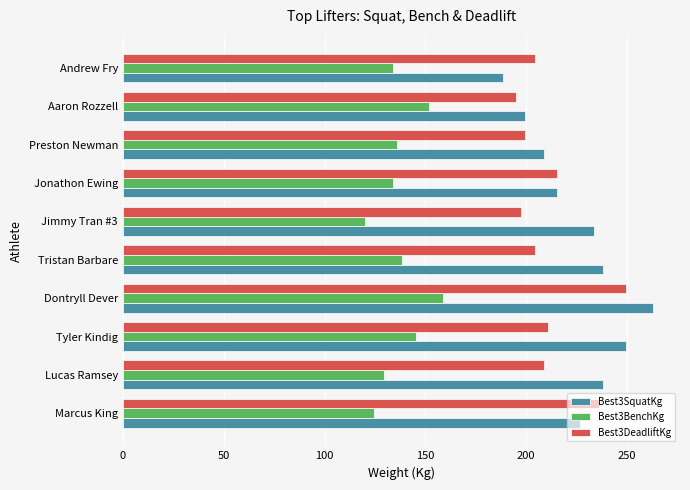

What is the difference between the highest and lowest values at Dontryll Dever?

104.3